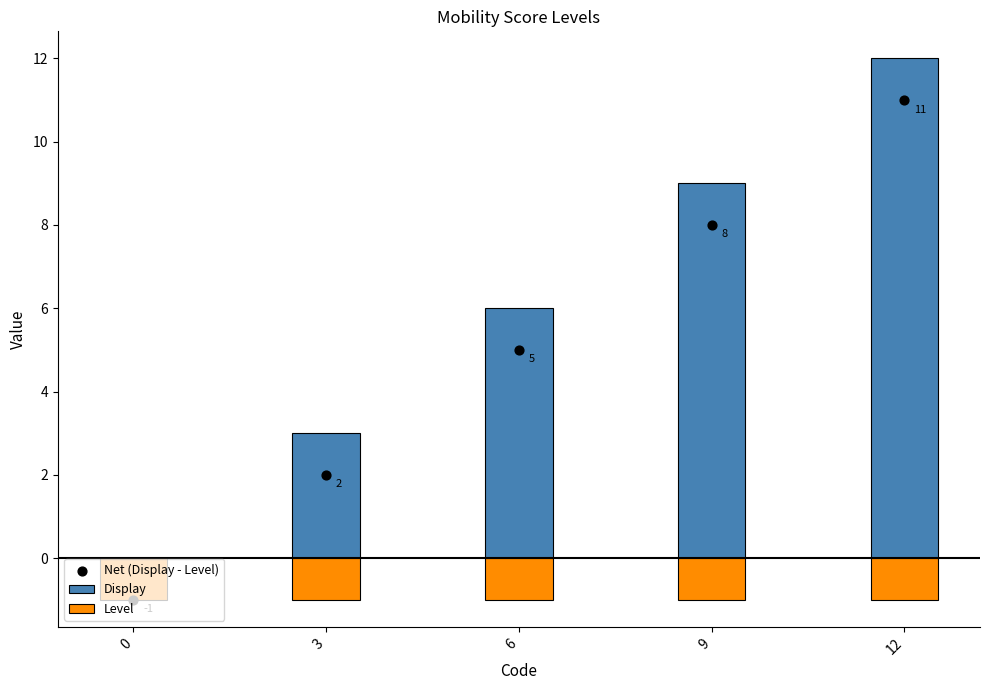

Which series has the widest spread of Y values?

Display